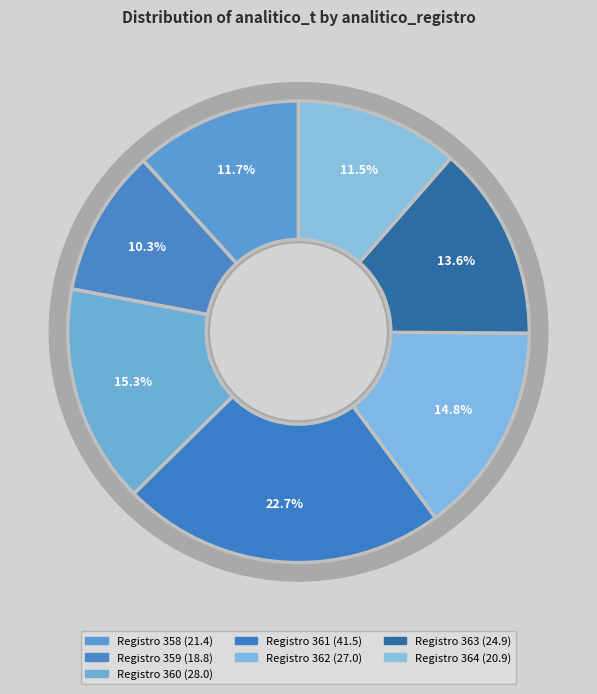

Do 363 and 360 together represent more than half of the pie?

No